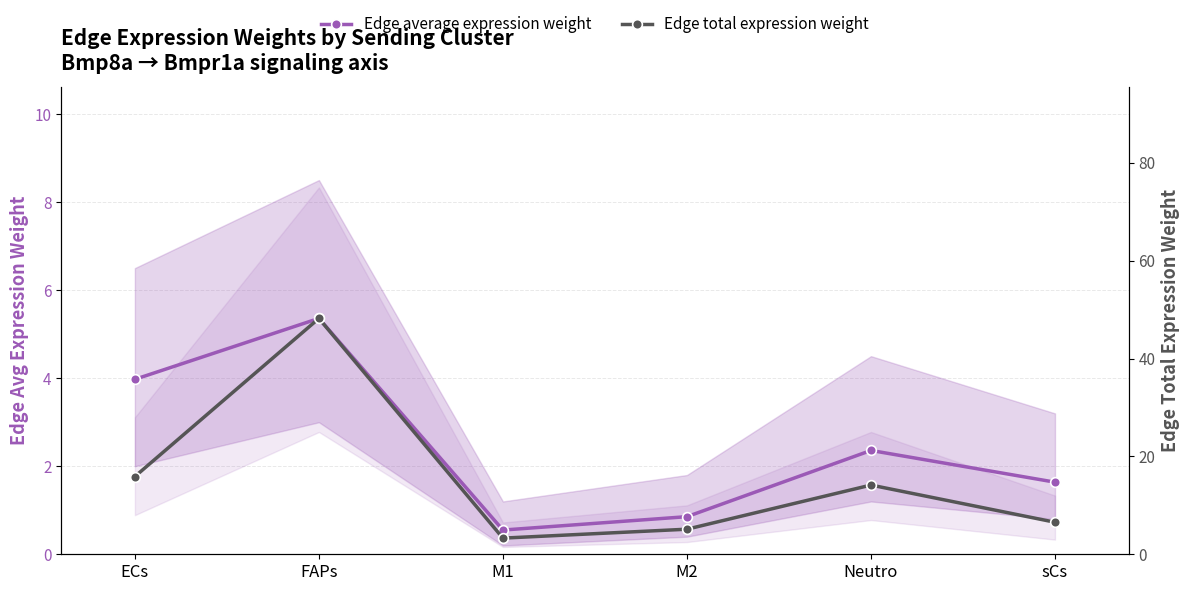

How many series are shown in this chart?

2